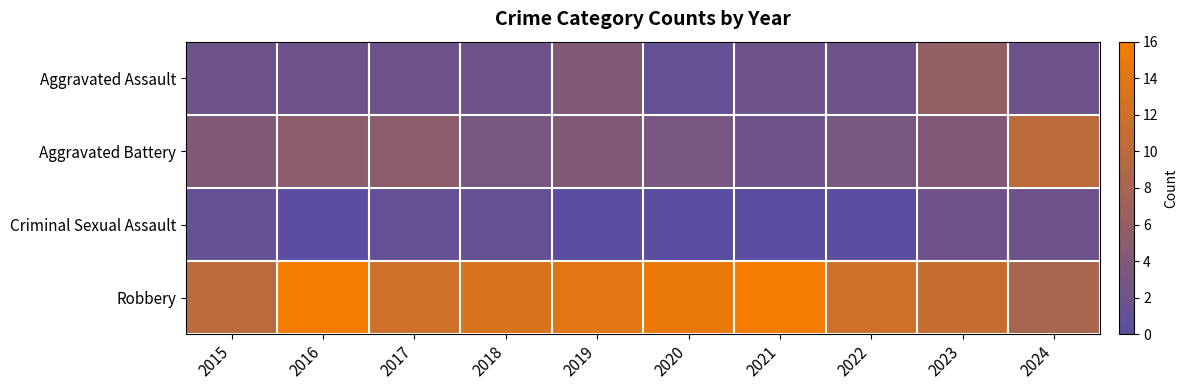

Reading right to left, transcribe all the data shown in this chart.

Aggravated Assault: 2024=2	2023=6	2022=2	2021=2	2020=1	2019=4	2018=2	2017=2	2016=2	2015=2
Aggravated Battery: 2024=10	2023=4	2022=3	2021=2	2020=3	2019=4	2018=3	2017=5	2016=5	2015=4
Criminal Sexual Assault: 2024=2	2023=2	2022=0	2021=0	2020=0	2019=0	2018=1	2017=1	2016=0	2015=1
Robbery: 2024=8	2023=11	2022=12	2021=16	2020=15	2019=14	2018=13	2017=12	2016=16	2015=10